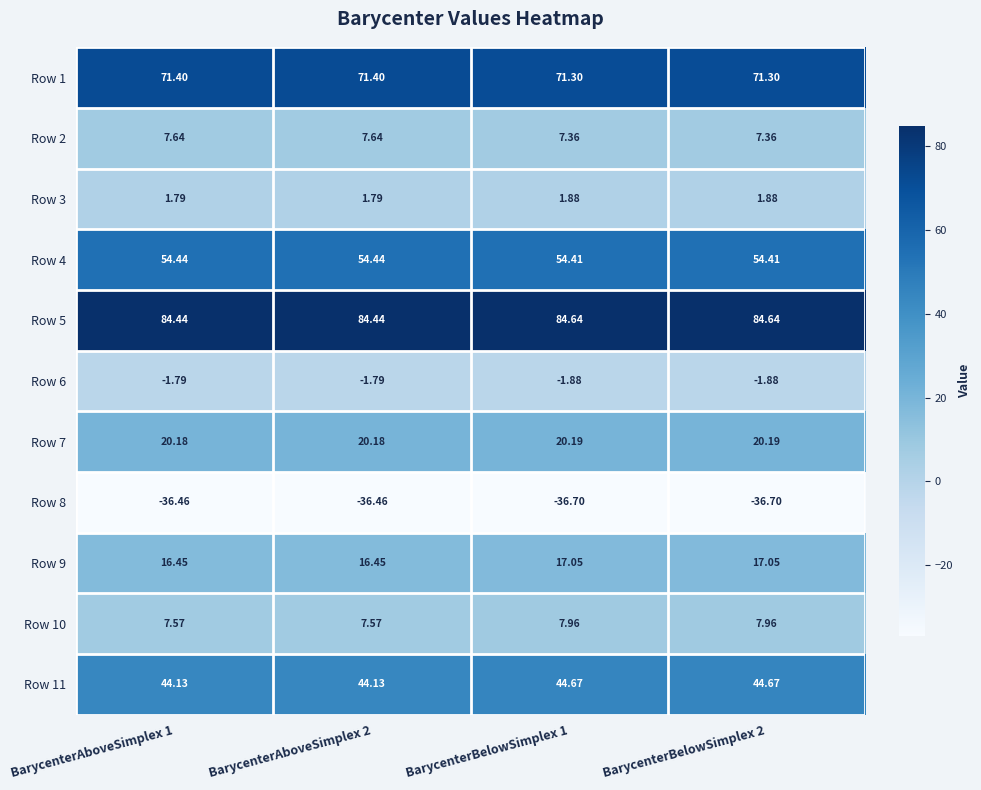

Rank the series at BarycenterBelowSimplex 1 from highest to lowest value.

Row 5, Row 1, Row 4, Row 11, Row 7, Row 9, Row 10, Row 2, Row 3, Row 6, Row 8